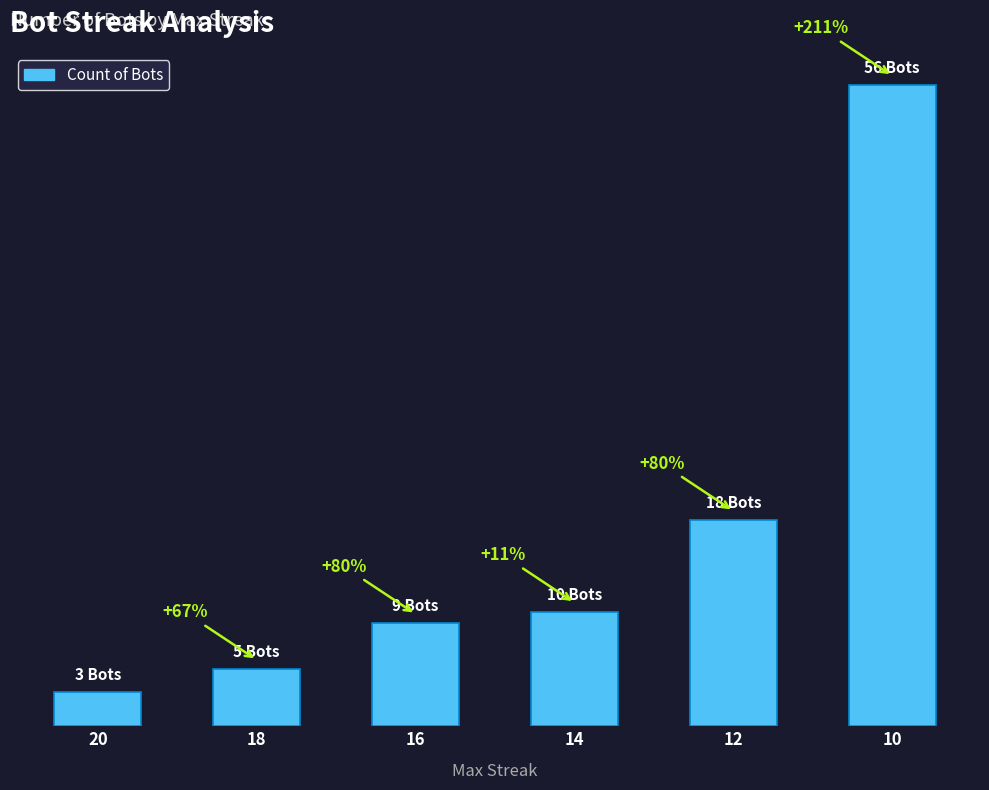

List the labels in order of value, smallest first.

20, 18, 16, 14, 12, 10